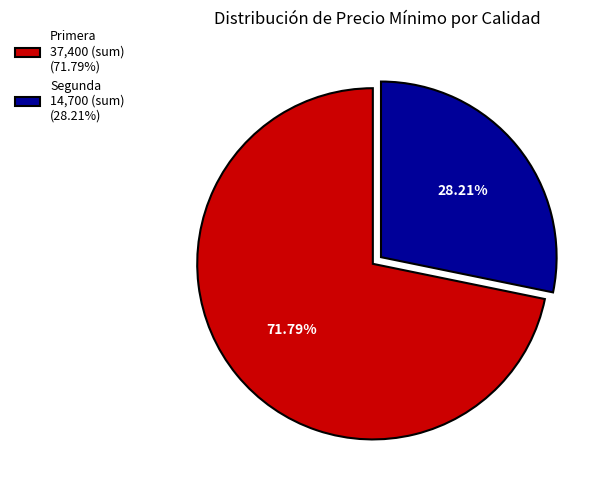

Is there a majority slice in this chart?

Yes